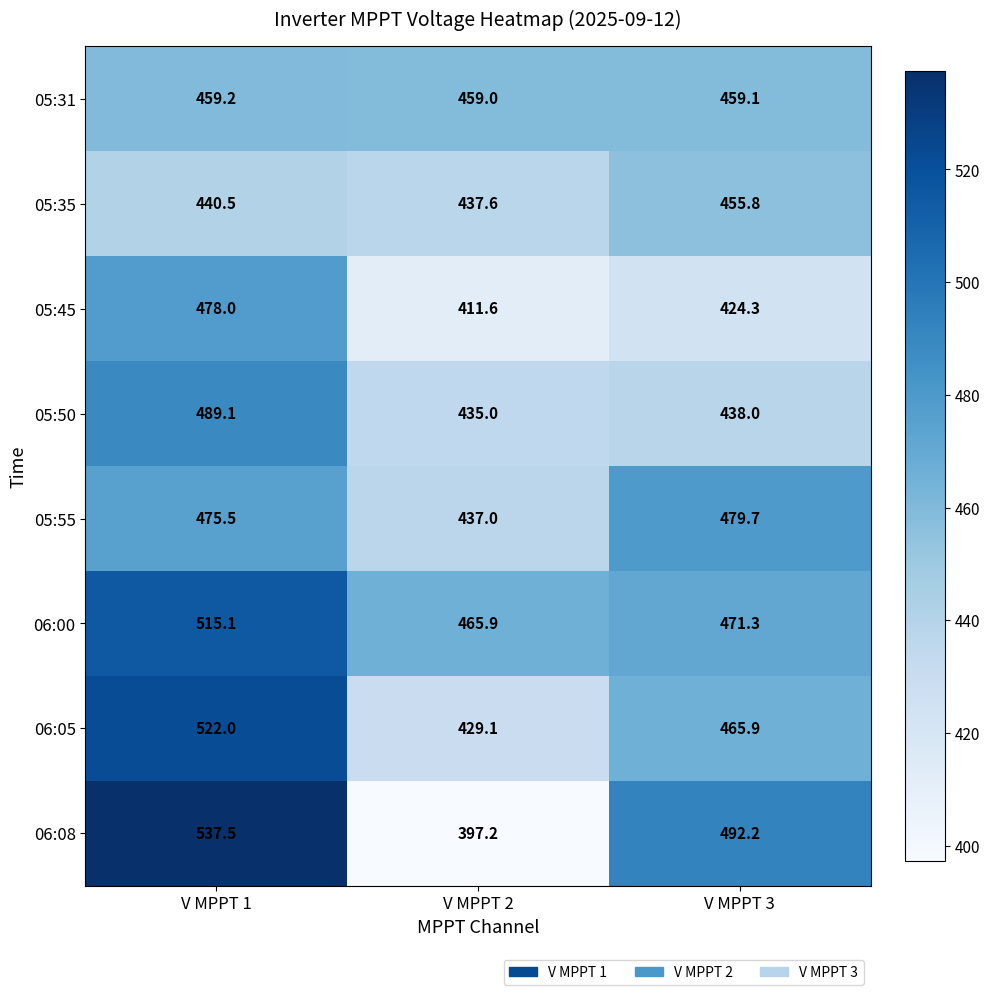

What is the total value across all series at V MPPT 1?

3916.9